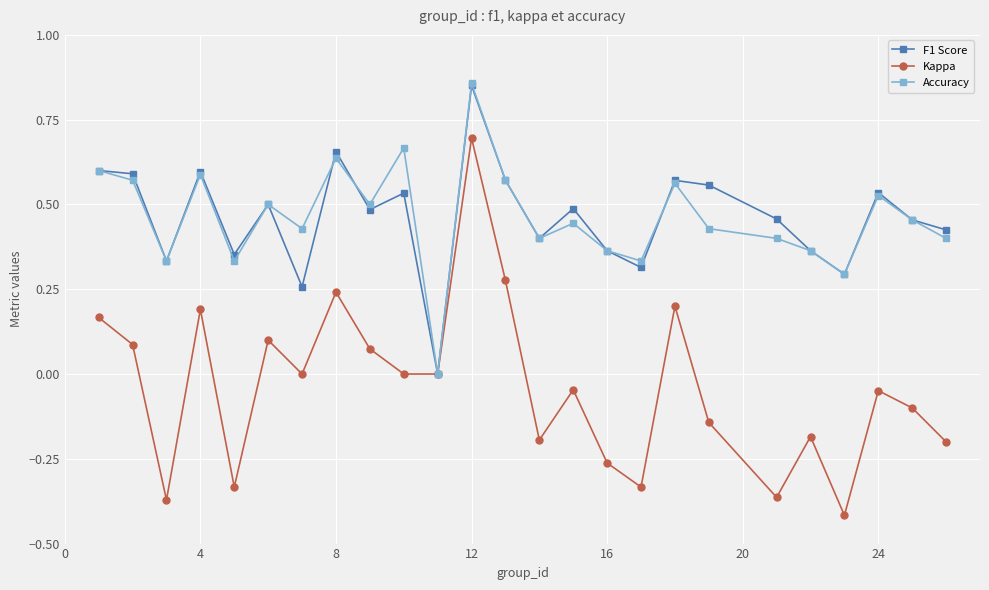

True or false: F1 Score has more than 2 points higher than both neighbors.

True